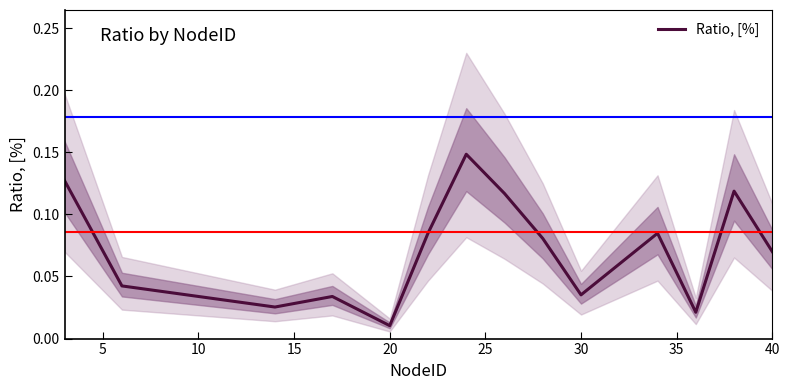

At which label is Ratio, [%] closest to 0?

20